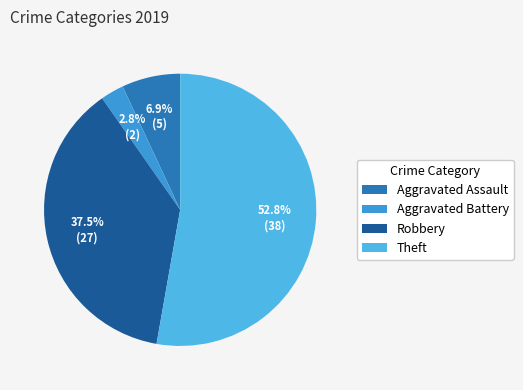

True or false: Robbery accounts for 38% of the total.

True